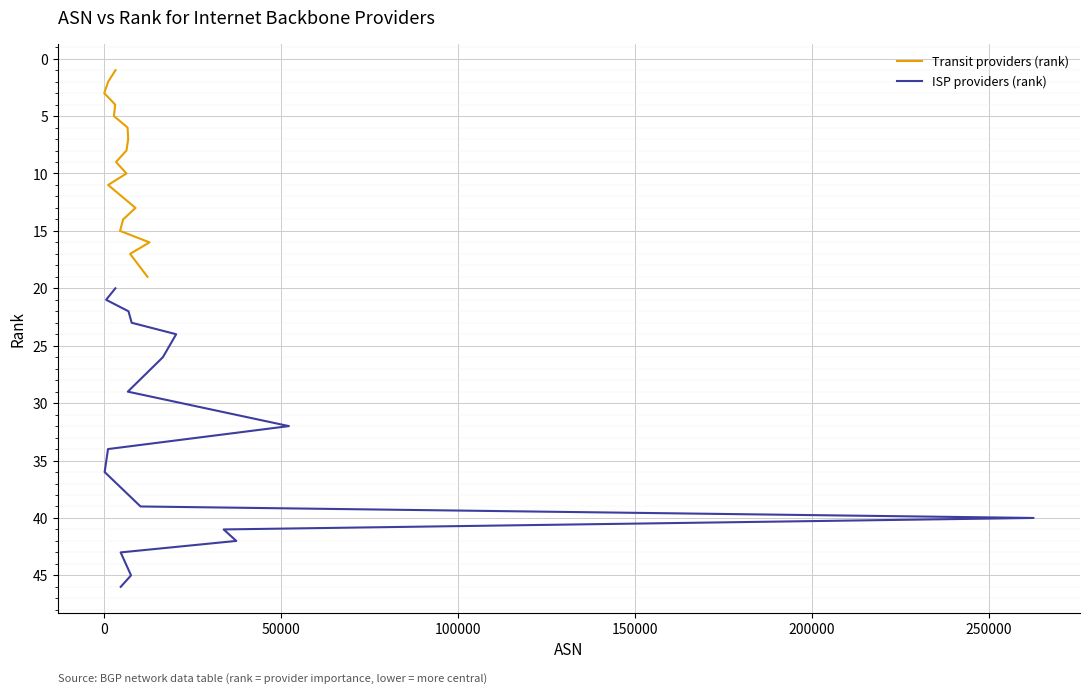

What is the minimum value for Transit providers (rank)?

1